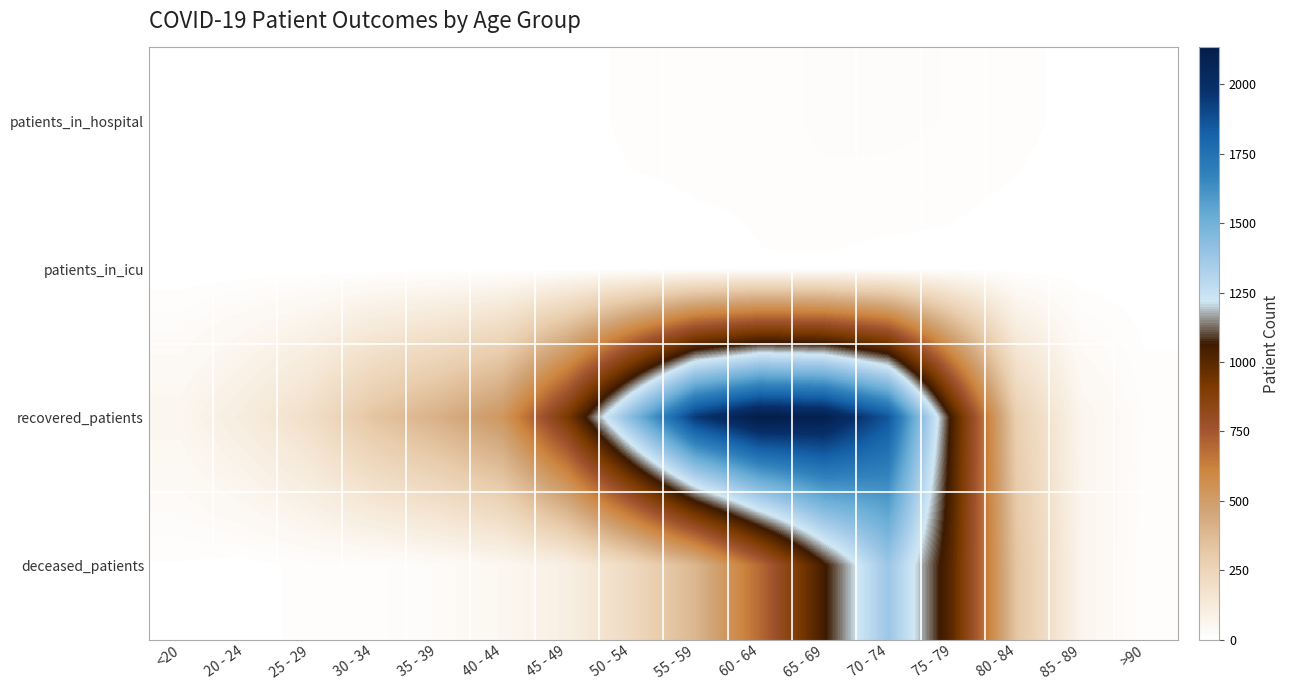

What is the difference between the highest and lowest values at 60 - 64?

2125